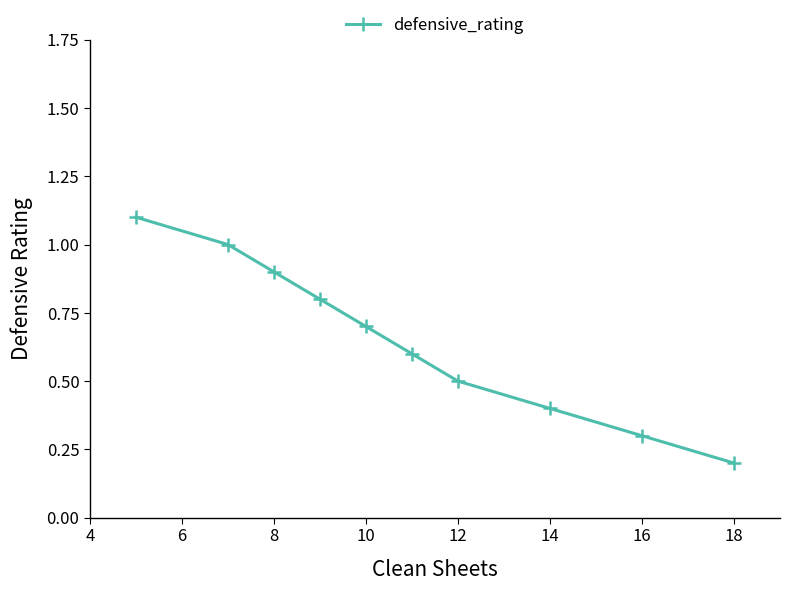

What is the maximum value shown in the chart?

1.1